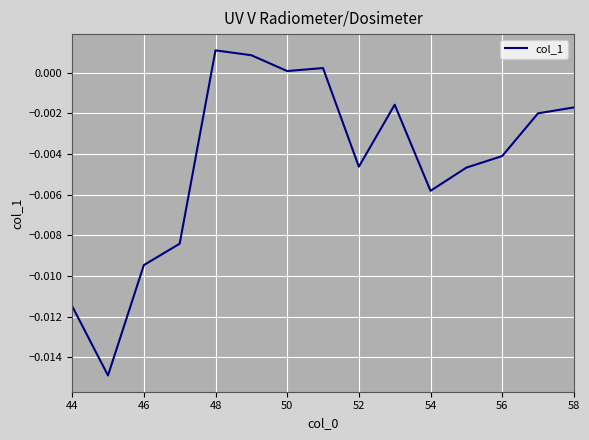

Count the number of values greater than 0.

4